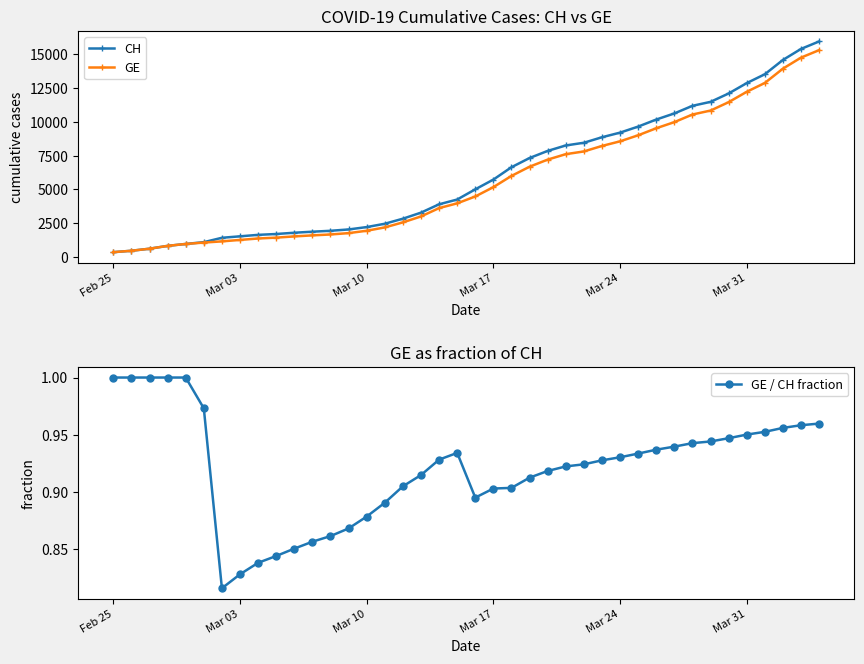

True or false: GE / CH fraction has more than 0 interior local peaks.

True